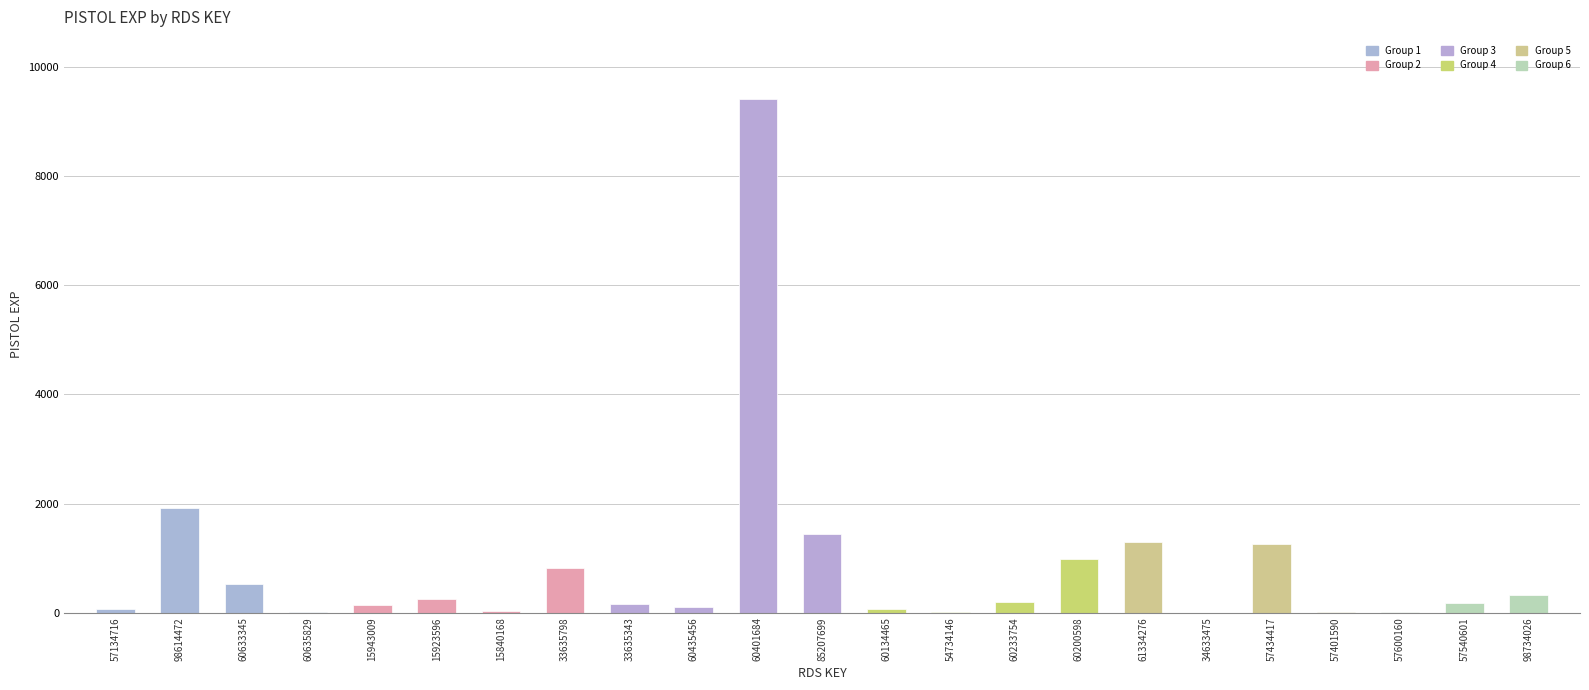

Is it true that the value at 57434417 is 2036?

False